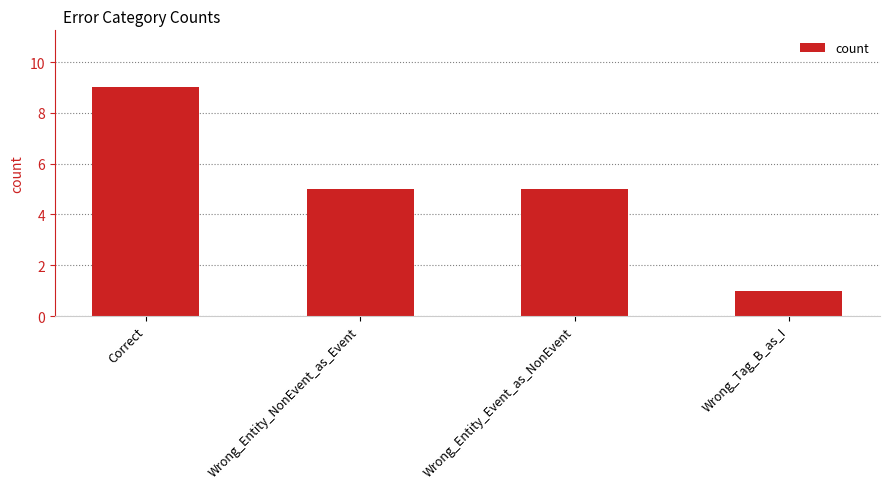

Are the bars grouped side by side (vs. stacked)?

No